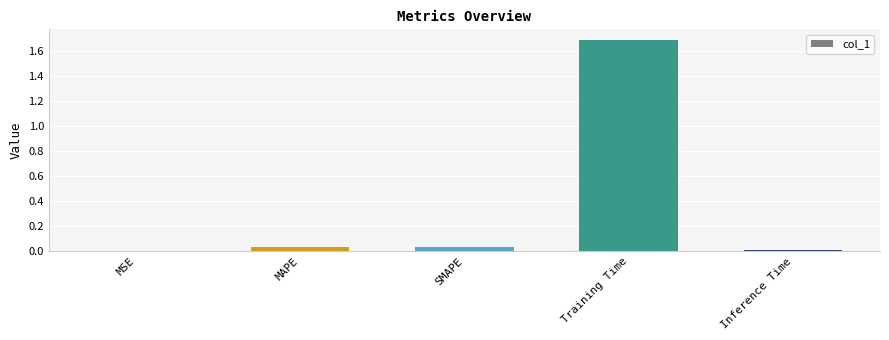

How many data points does each series have?

5